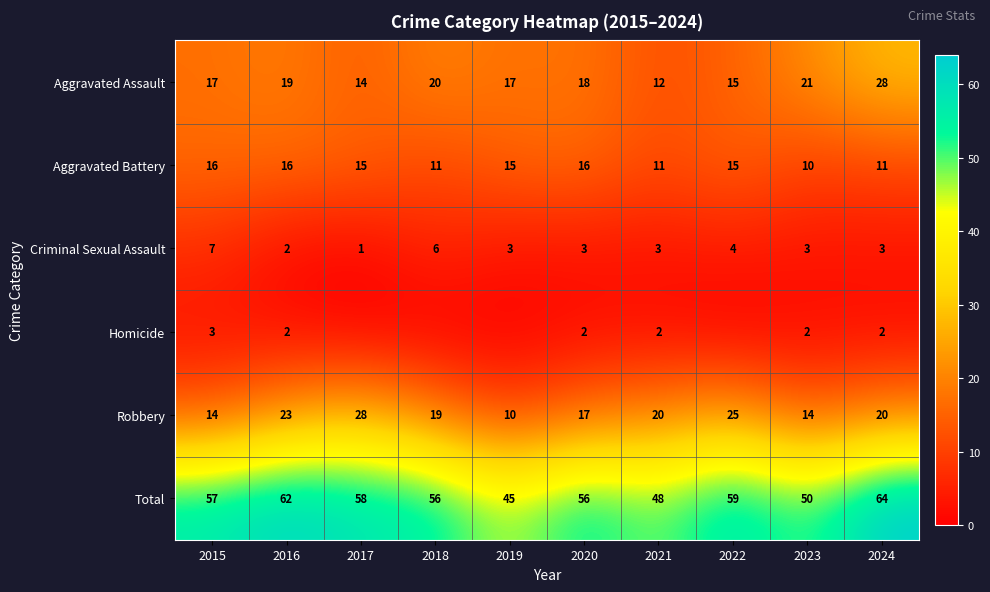

What is the spread (max minus min) of values at 2021?

46